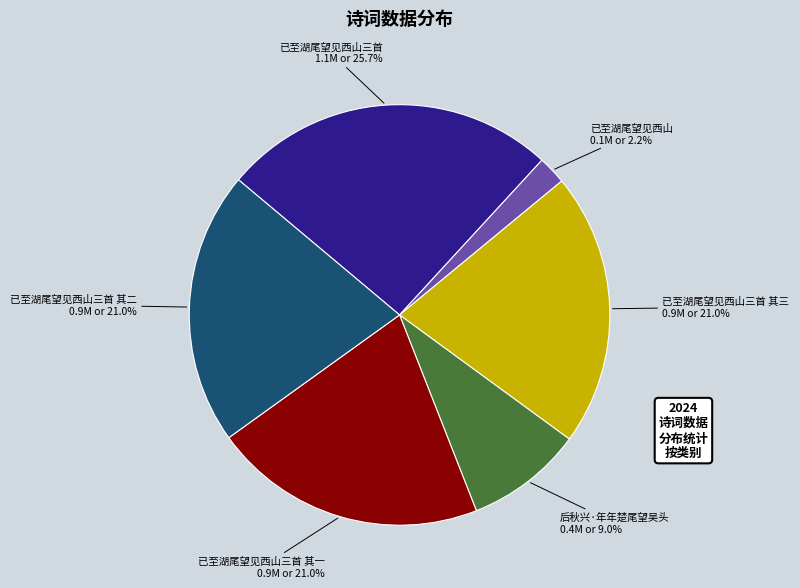

How many segments does this pie chart have?

6